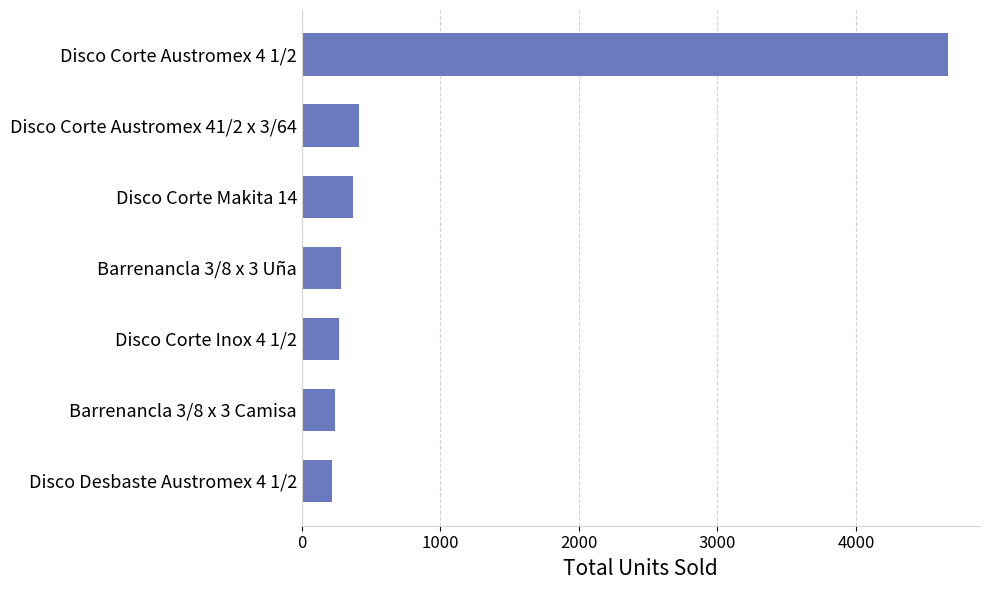

What is the average value?

923